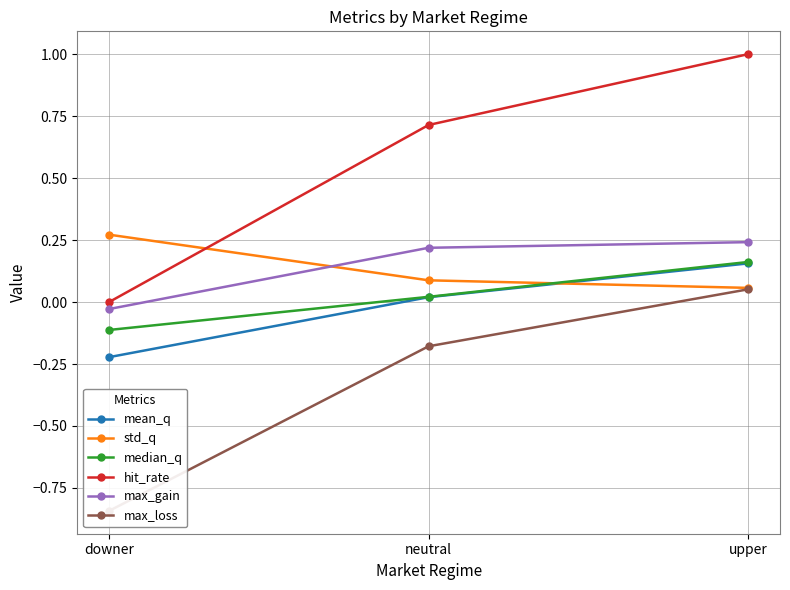

What is the difference between the highest and lowest values at downer?

1.1